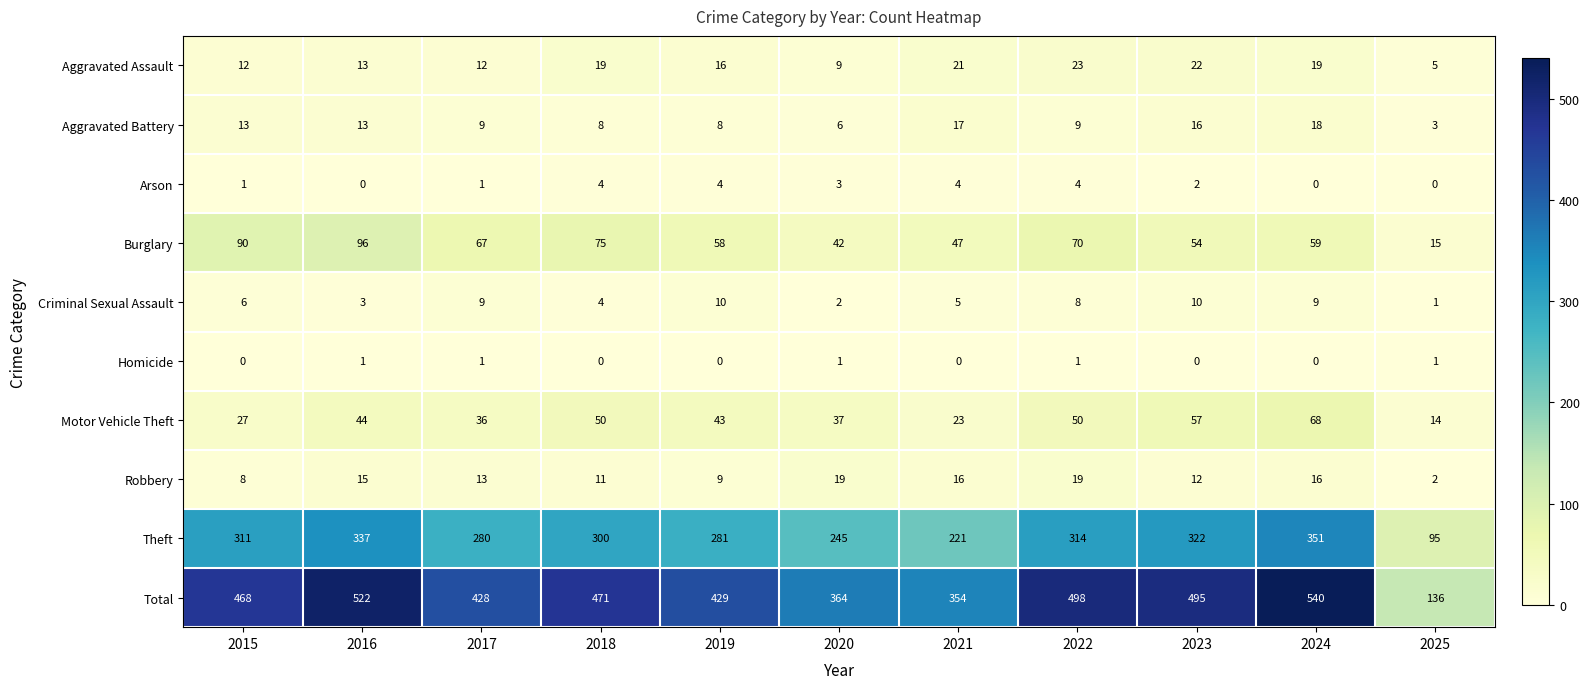

Which category has the highest value across all series?

2024